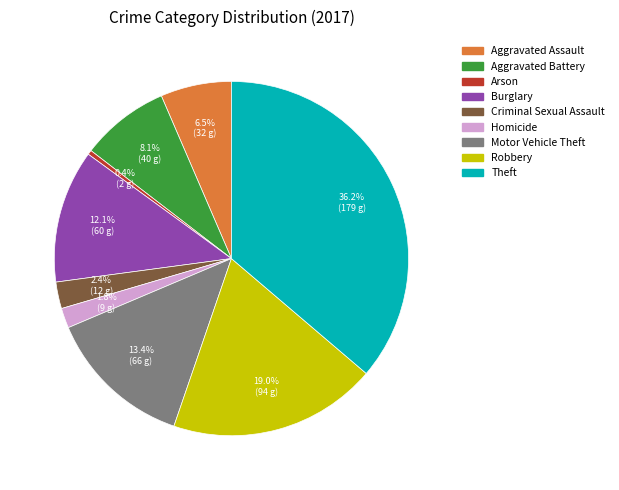

Approximately how many times larger is the value at Motor Vehicle Theft compared to Theft?

0.4